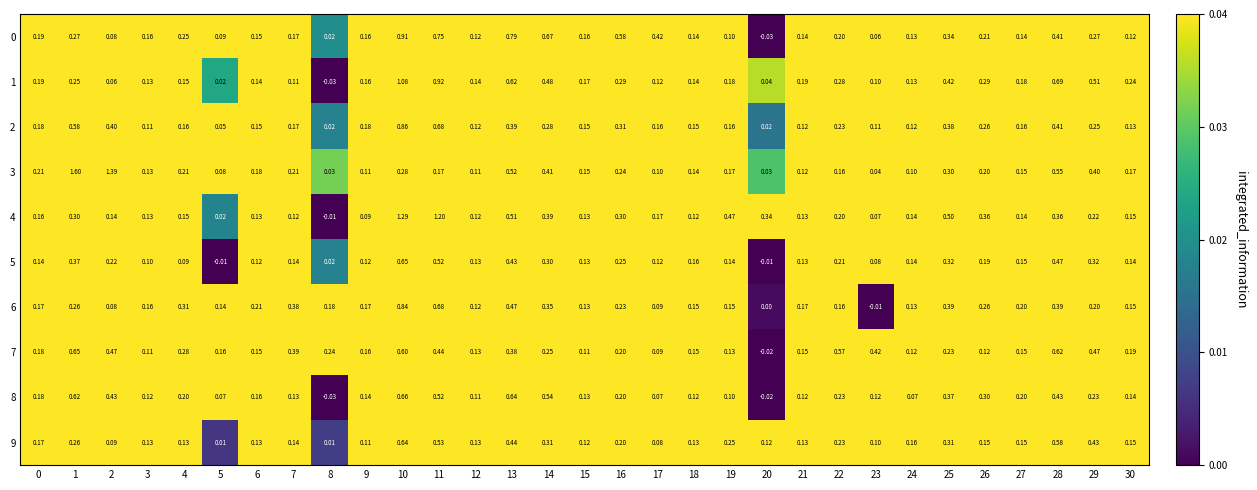

How many values in 8 are below zero?

2